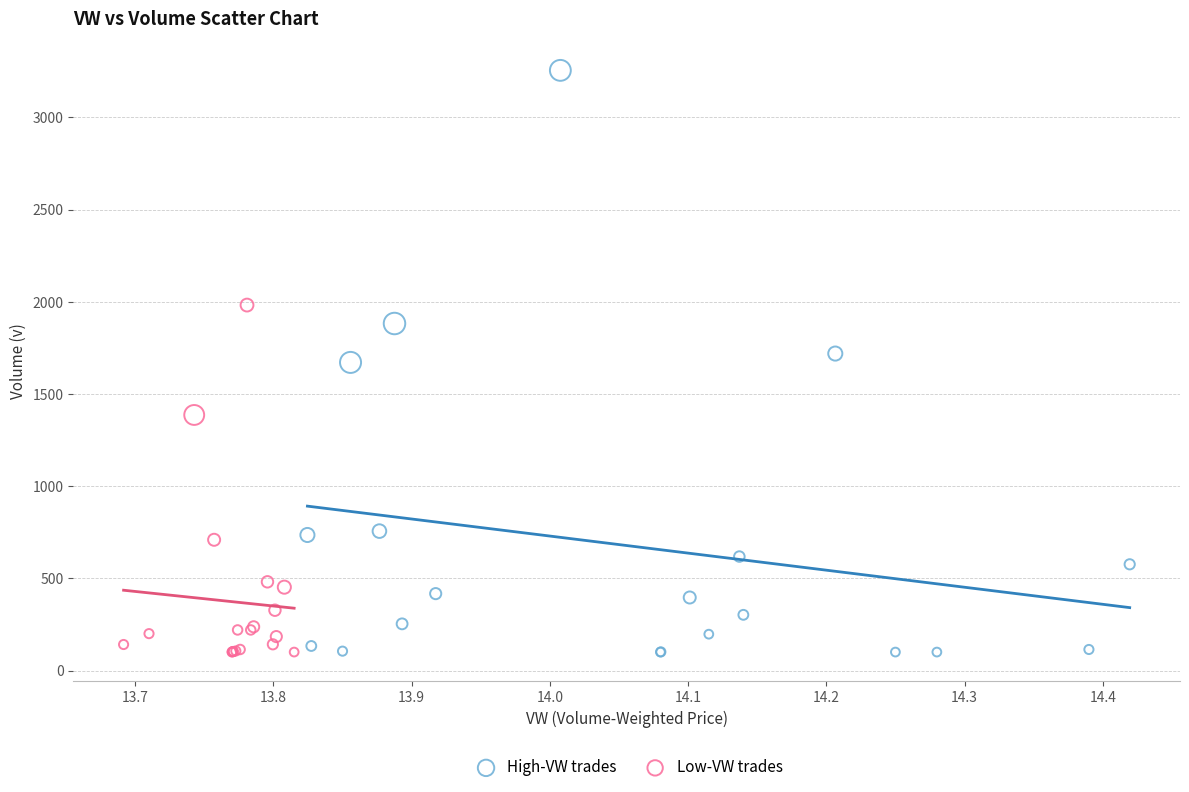

Which series has the largest Y range (max minus min)?

High-VW trades